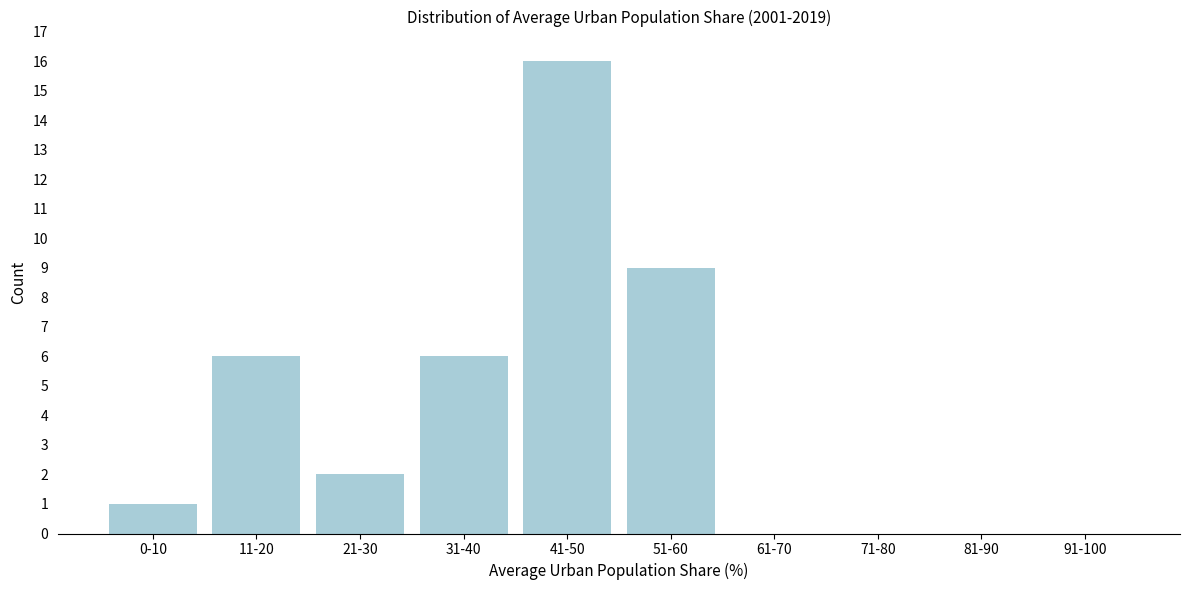

Reading left to right, list all the values displayed in this chart.

0-10=1	11-20=6	21-30=2	31-40=6	41-50=16	51-60=9	61-70=0	71-80=0	81-90=0	91-100=0